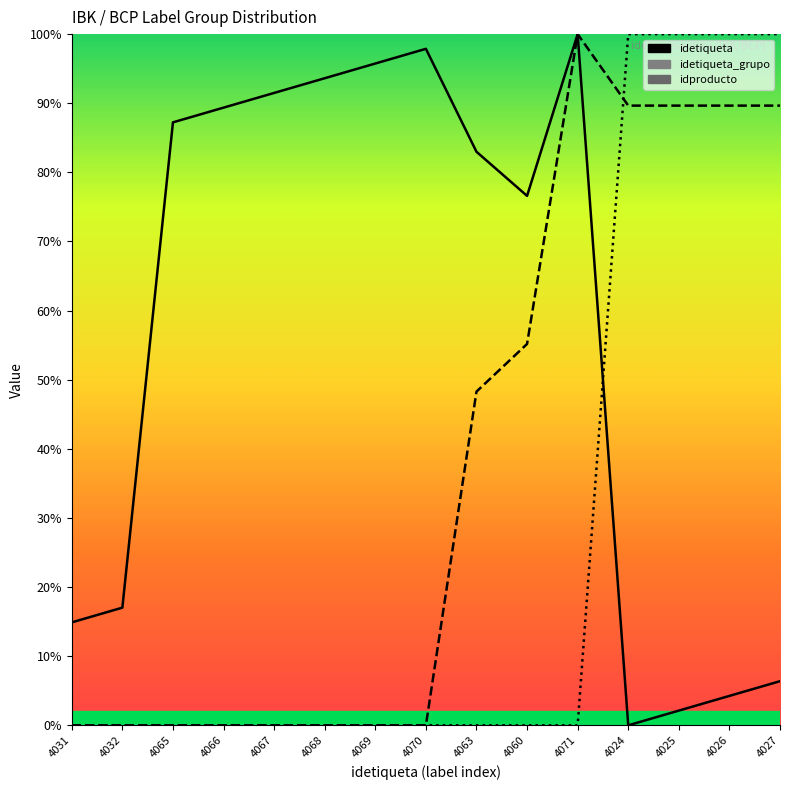

What position from the left is 4031?

1